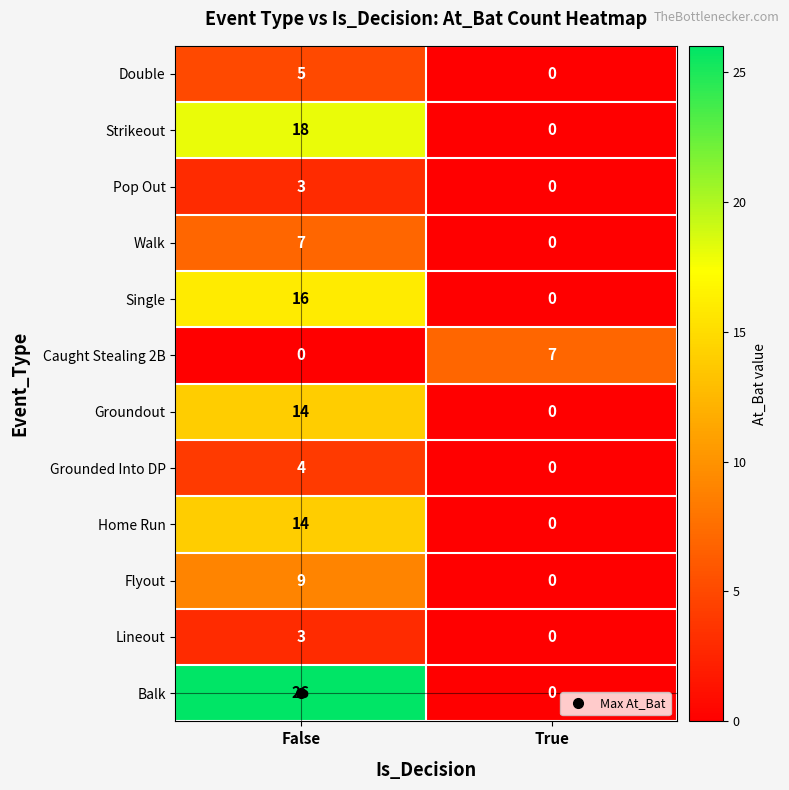

What is the spread (max minus min) of values at True?

7